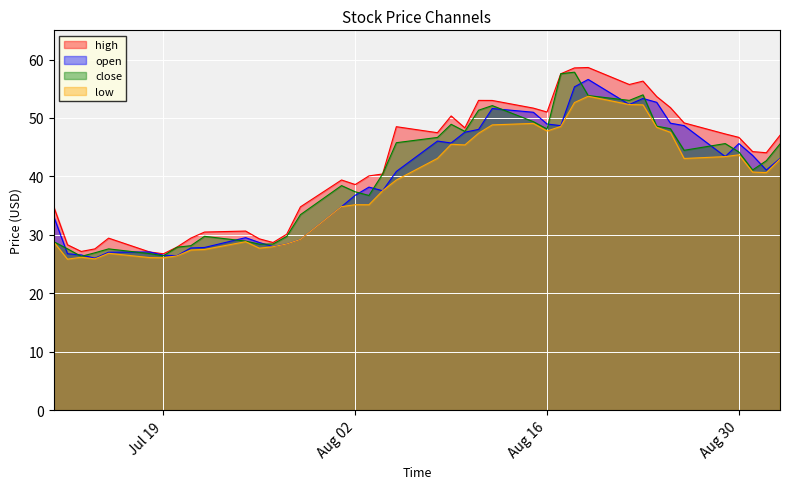

What is the difference between the maximum and minimum values in the high series?

31.9